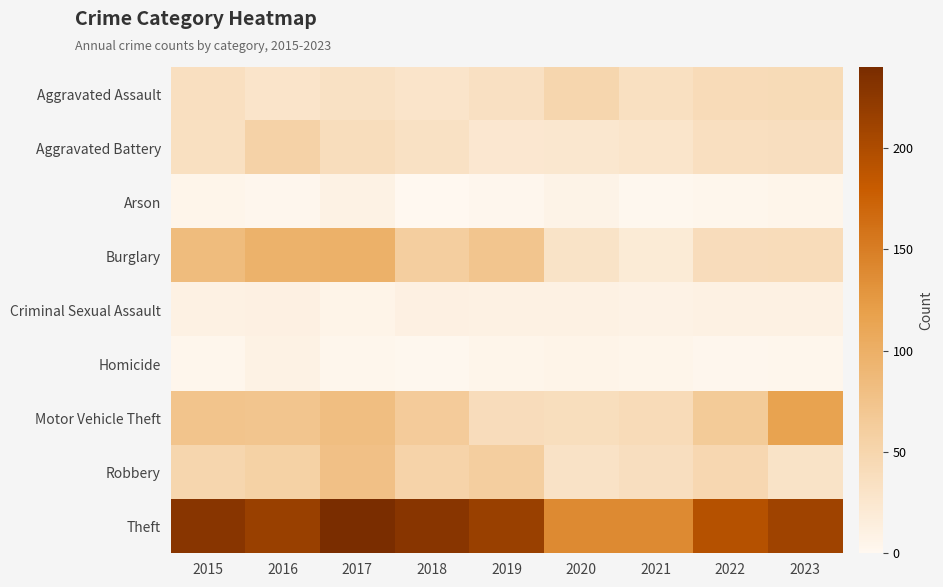

What is the spread (max minus min) of values at 2023?

207